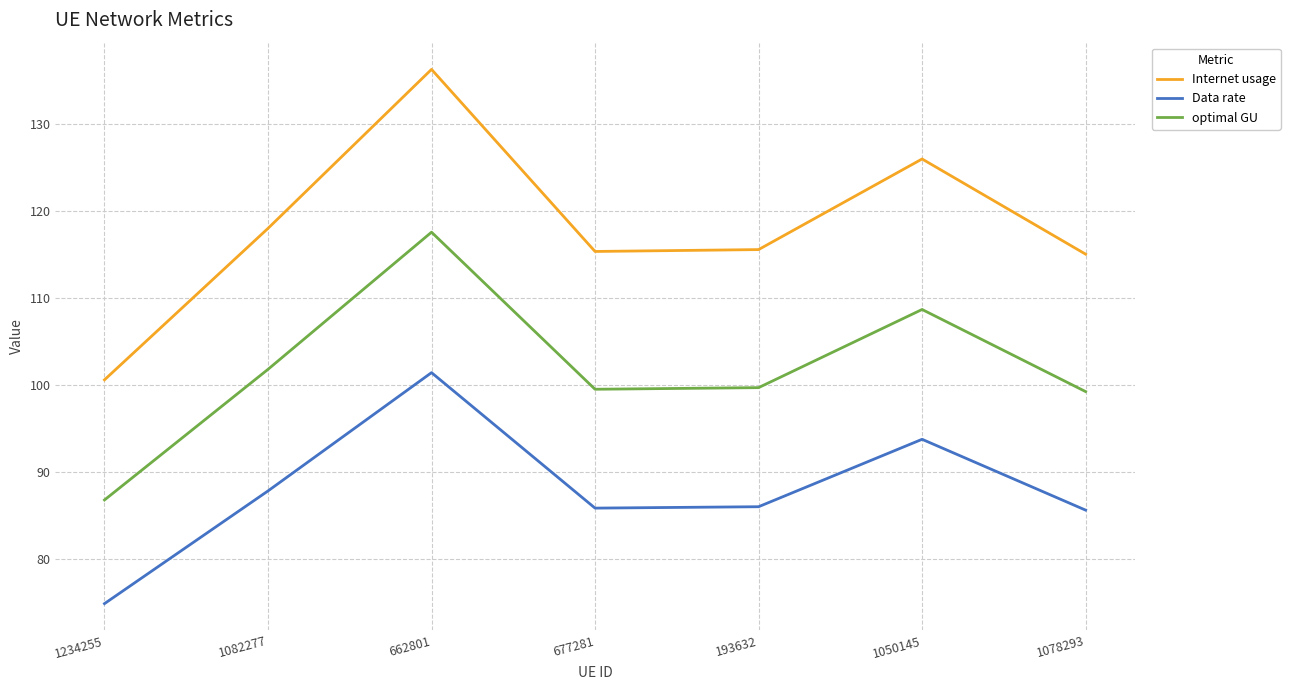

What is the sum of the Data rate values at 193632 and 662801?

187.4